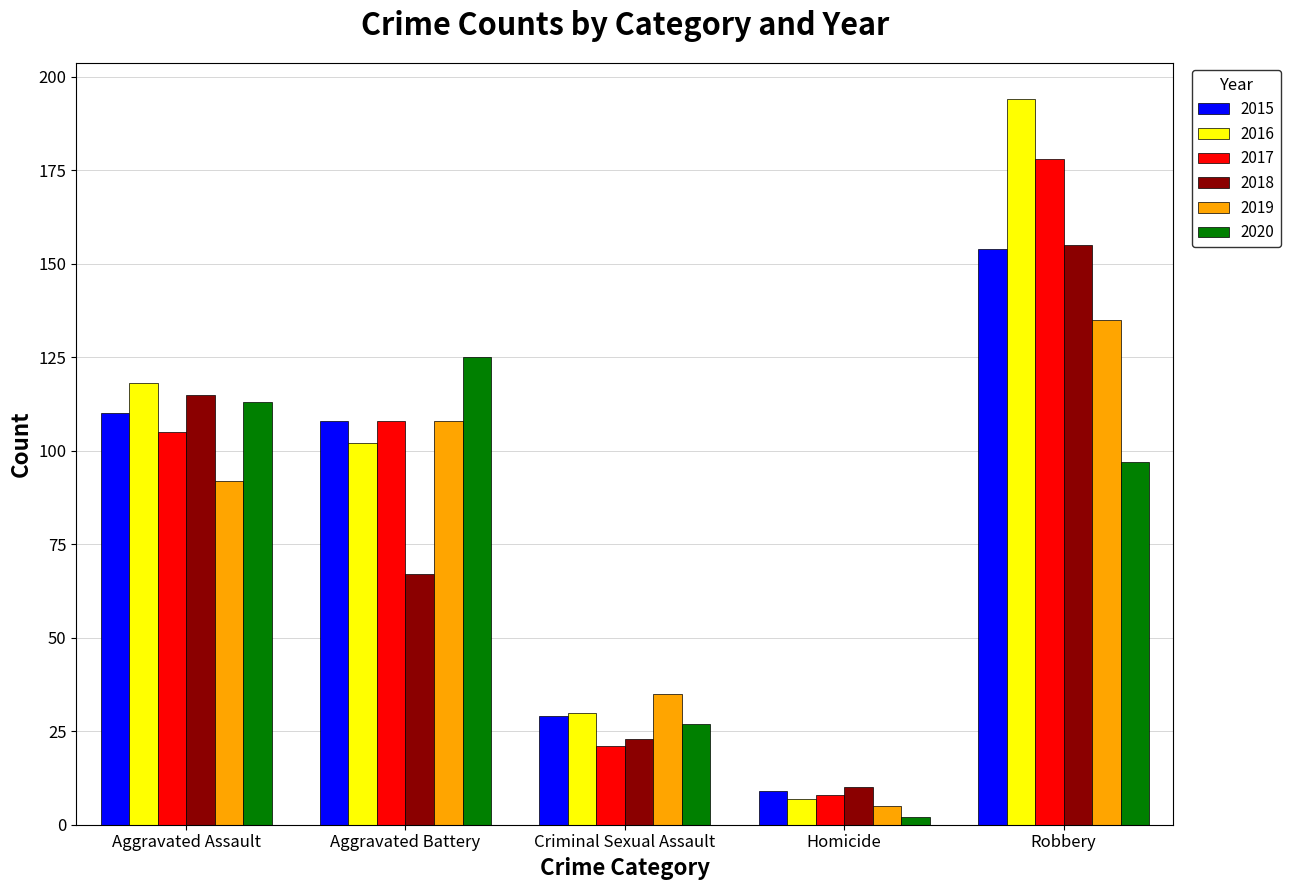

The 2019 series shows 5 at Homicide. True or false?

True